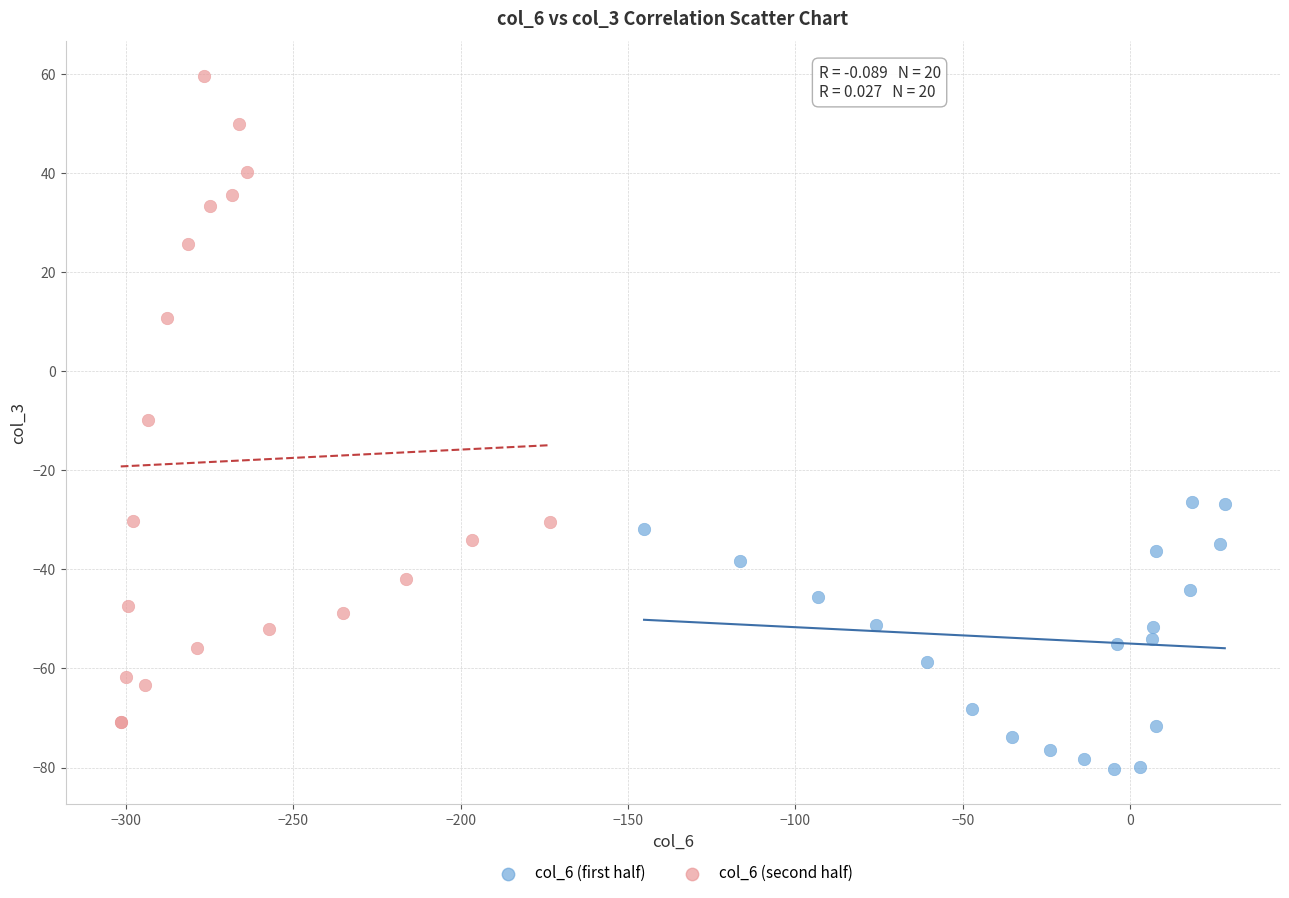

Which series has the widest spread of Y values?

col_6 (second half)